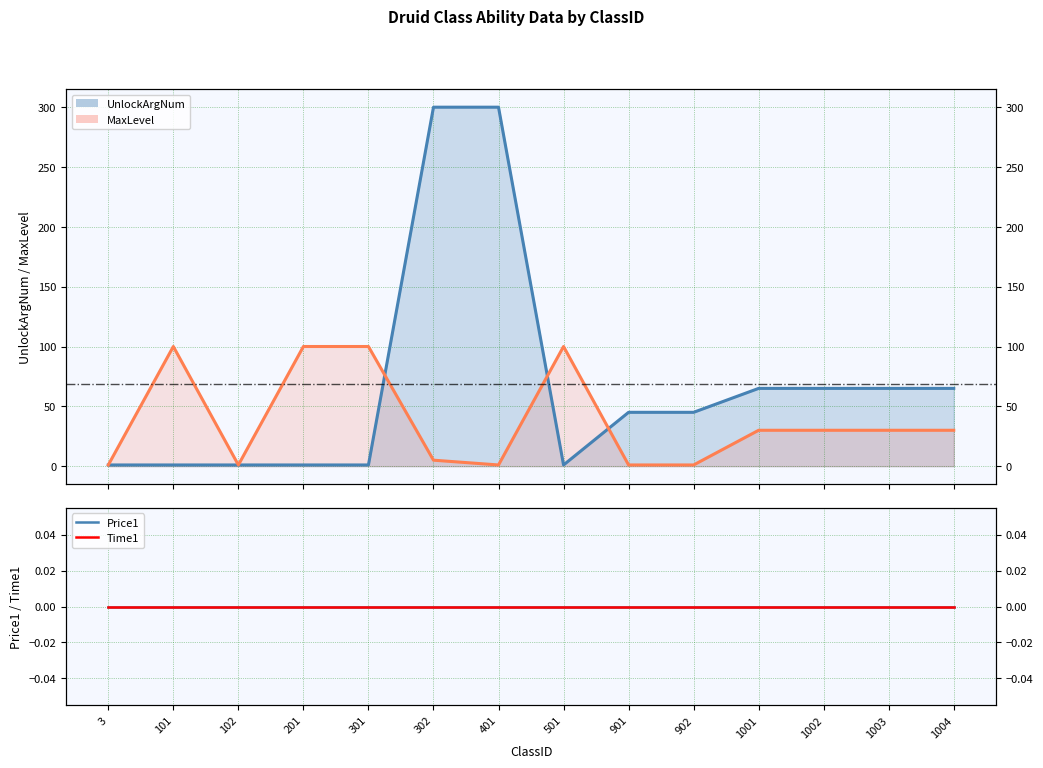

Reading left to right, list all the values displayed in this chart.

UnlockArgNum: 3=1	101=1	102=1	201=1	301=1	302=300	401=300	501=1	901=45	902=45	1001=65	1002=65	1003=65	1004=65
MaxLevel: 3=1	101=100	102=1	201=100	301=100	302=5	401=1	501=100	901=1	902=1	1001=30	1002=30	1003=30	1004=30
Price1: 3=0	101=0	102=0	201=0	301=0	302=0	401=0	501=0	901=0	902=0	1001=0	1002=0	1003=0	1004=0
Time1: 3=0	101=0	102=0	201=0	301=0	302=0	401=0	501=0	901=0	902=0	1001=0	1002=0	1003=0	1004=0